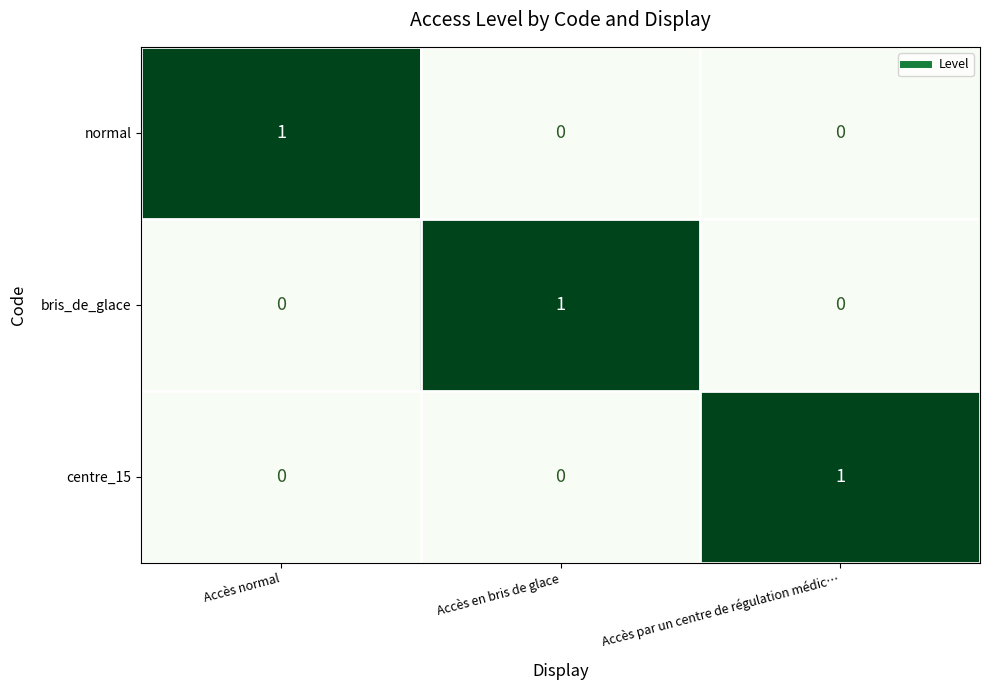

Count the number of categories in the chart.

3